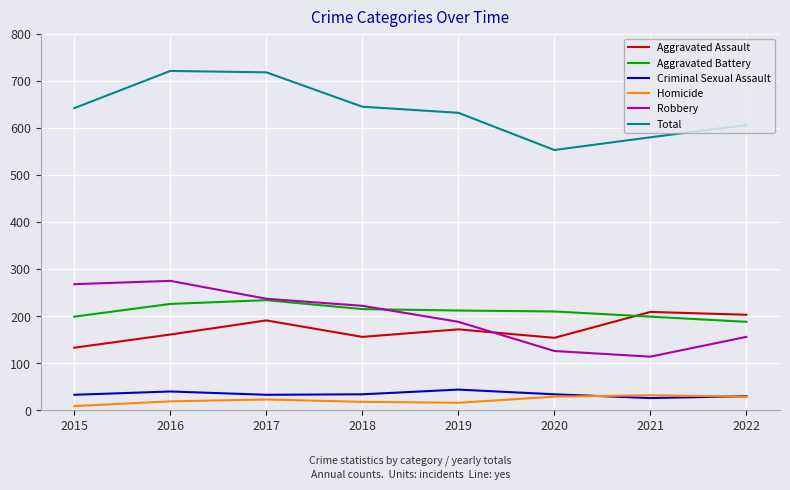

Is it true that Homicide equals 18 at 2018?

True